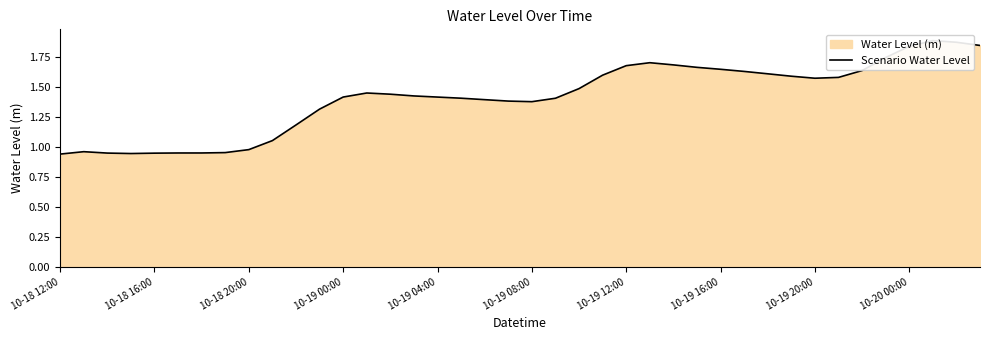

How many lines are shown in the chart?

1